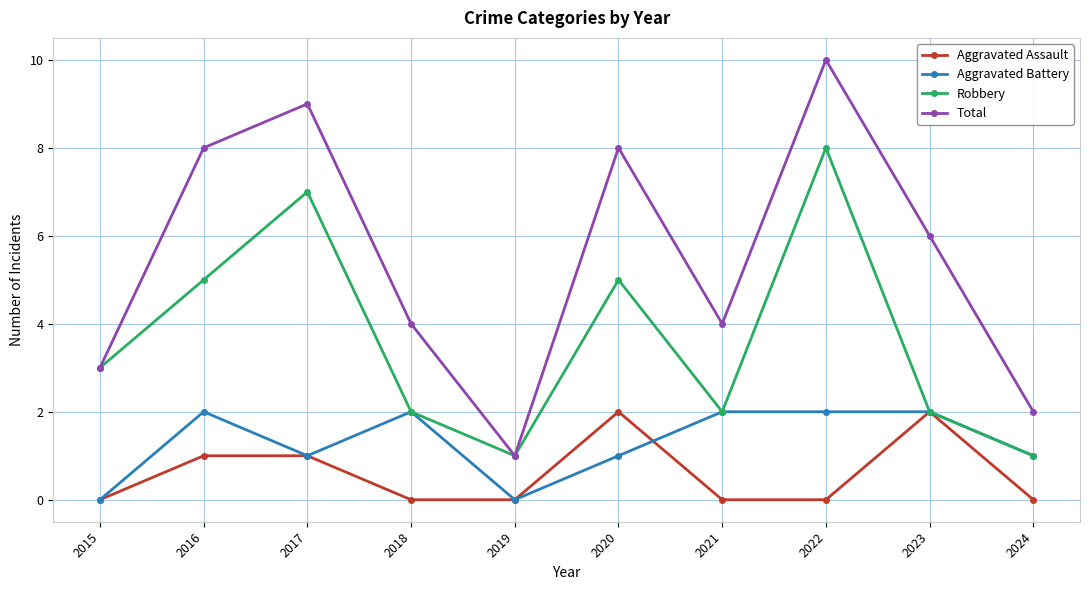

What is the spread (max minus min) of values at 2018?

4